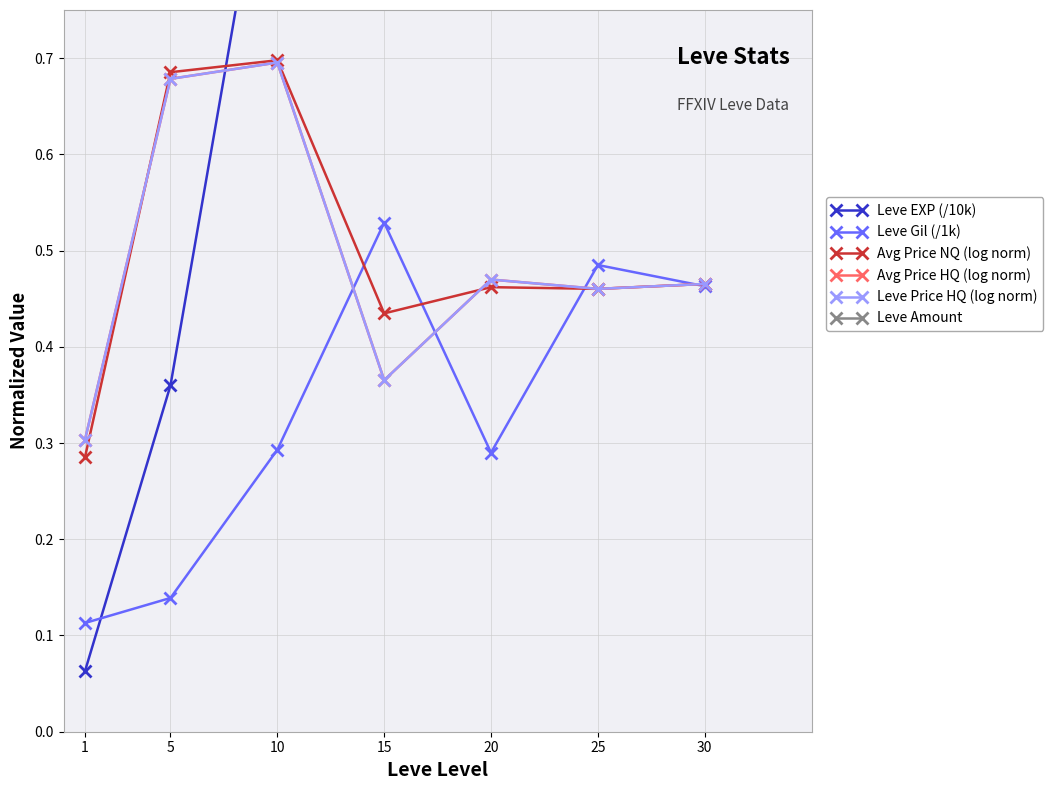

Read the Leve Price HQ (log norm) value at 1.

0.3